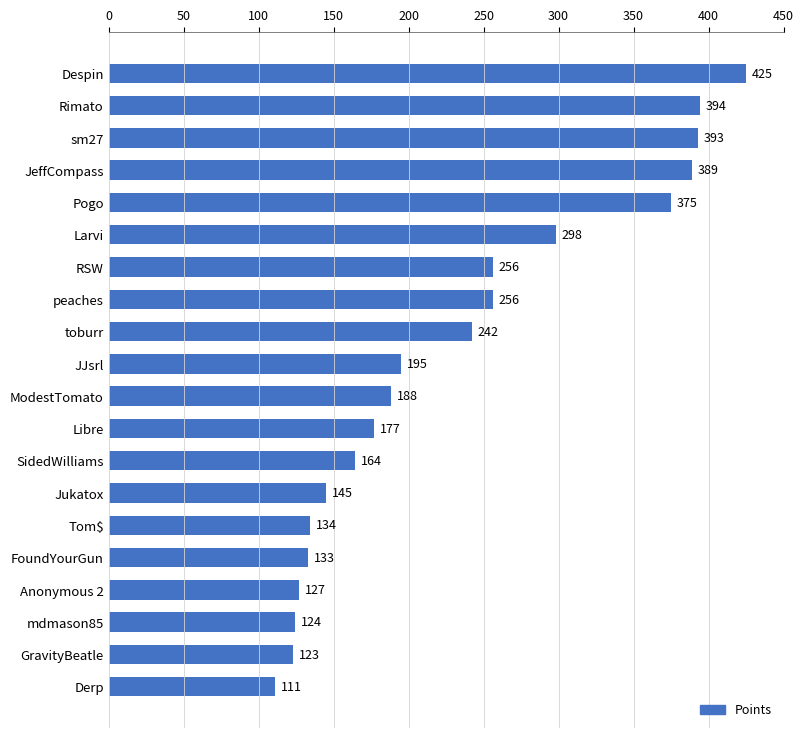

What is the difference between the maximum and minimum values?

314